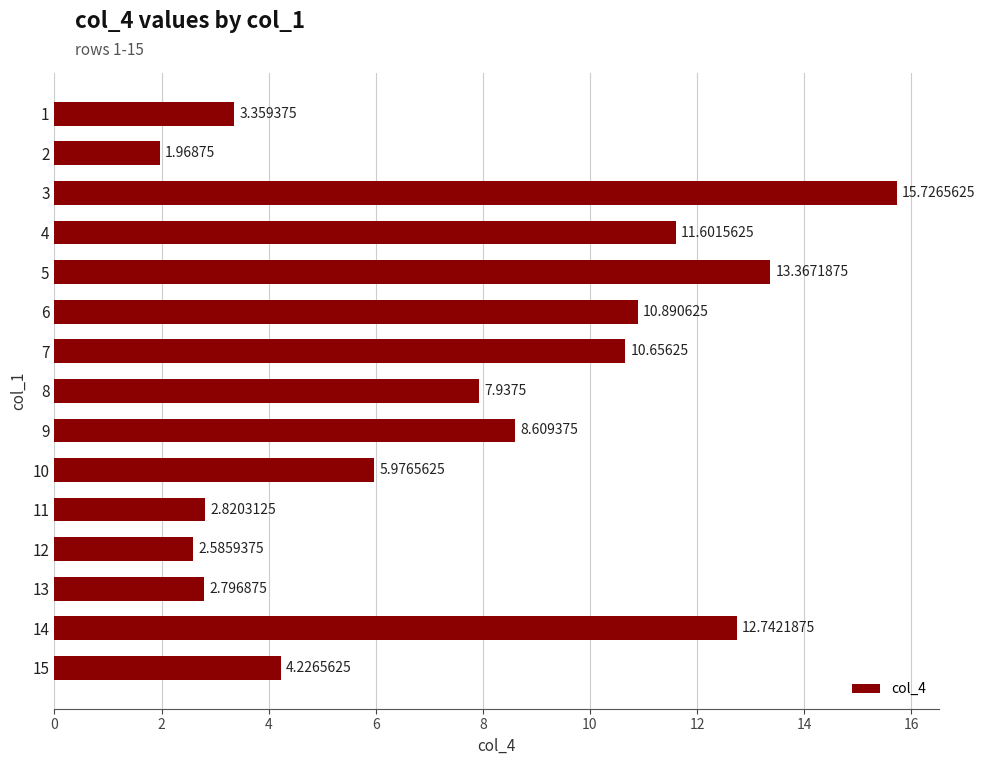

What is the greatest value displayed?

15.7